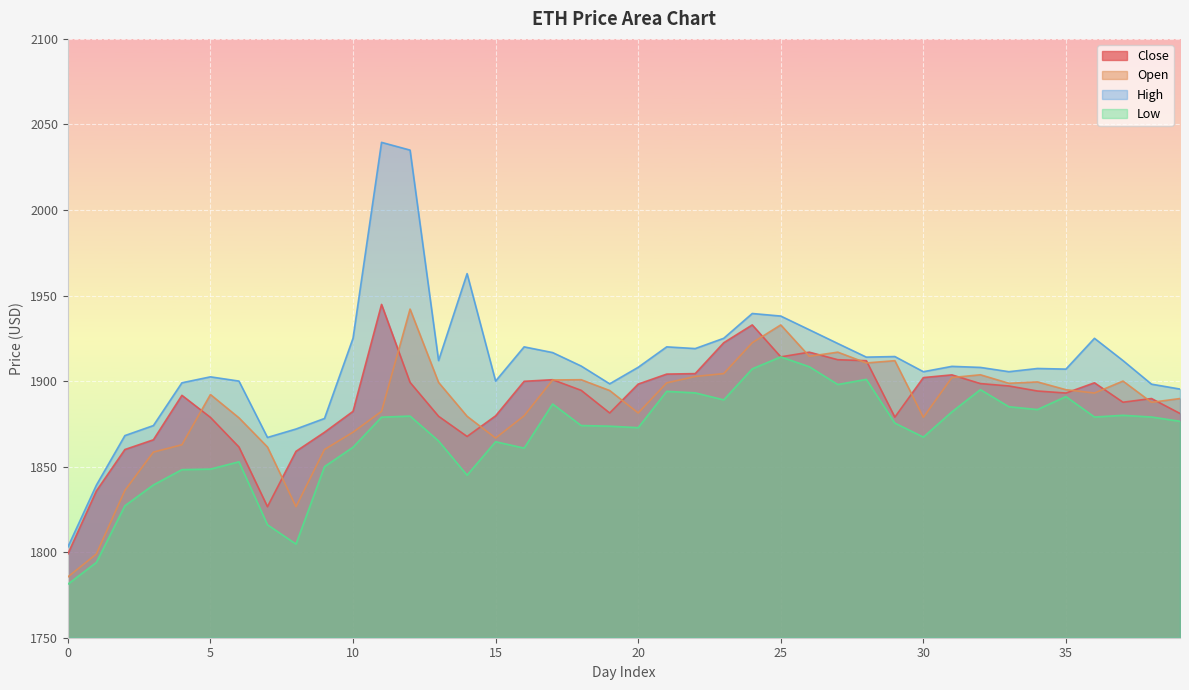

At which label is High closest to 1921?

27